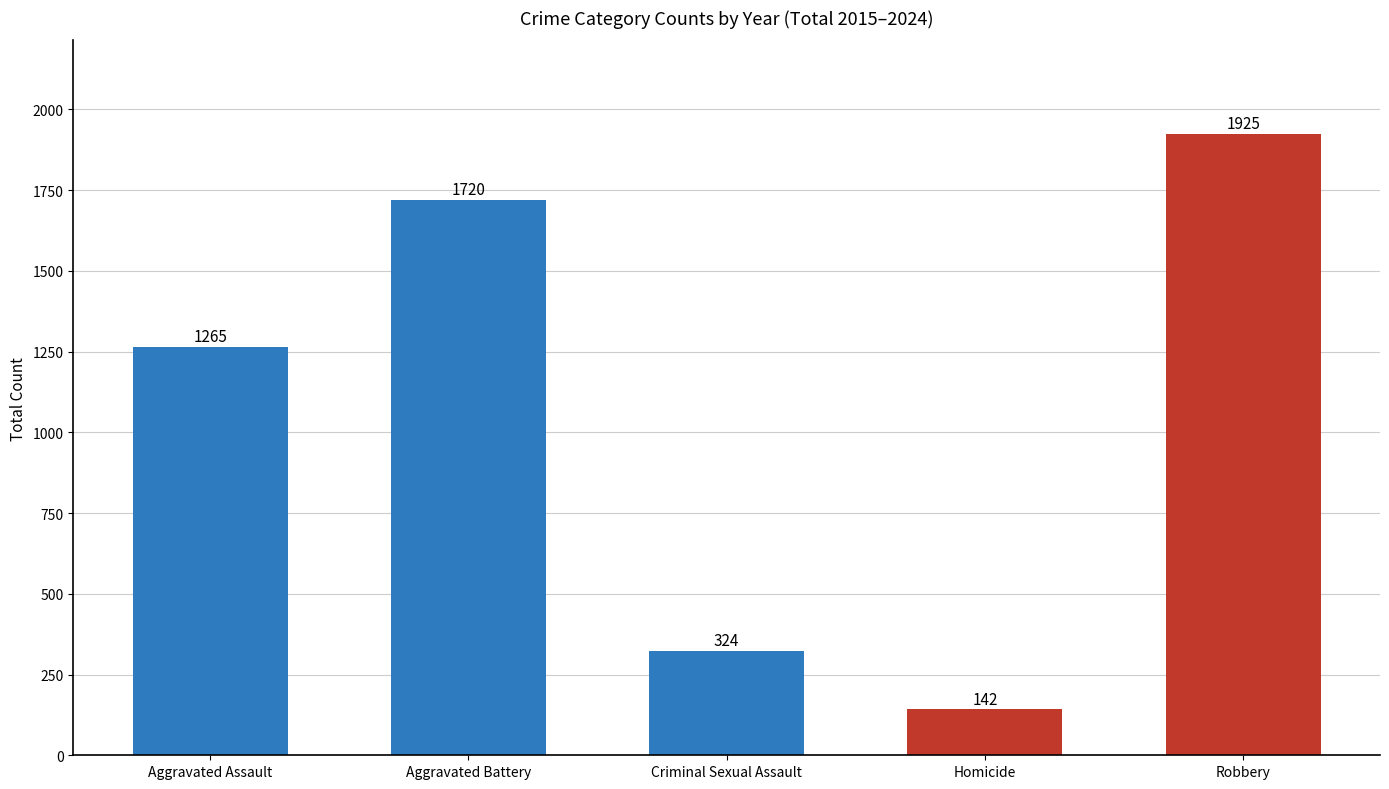

What is the smallest value displayed?

142